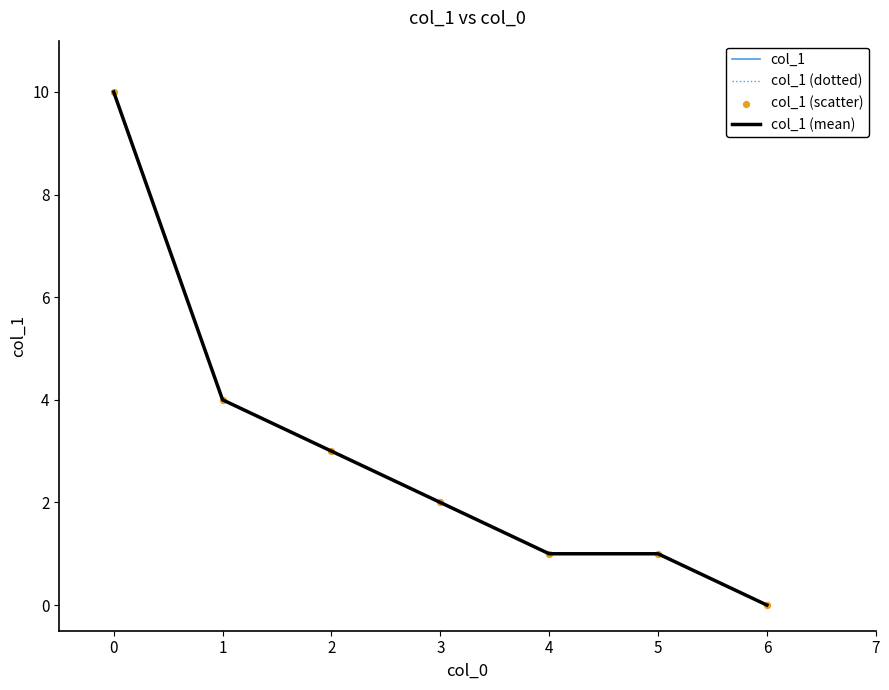

Is this an area chart (filled region under the line)?

No